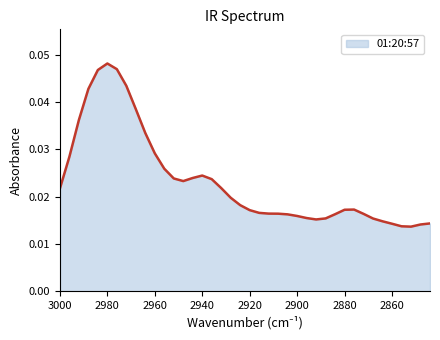

At which category does the data reach its first local peak?

2980